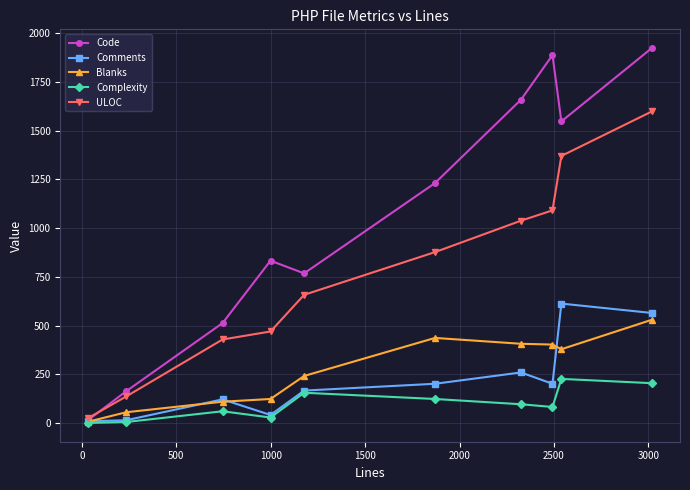

What is the lowest value of the Complexity series?

1